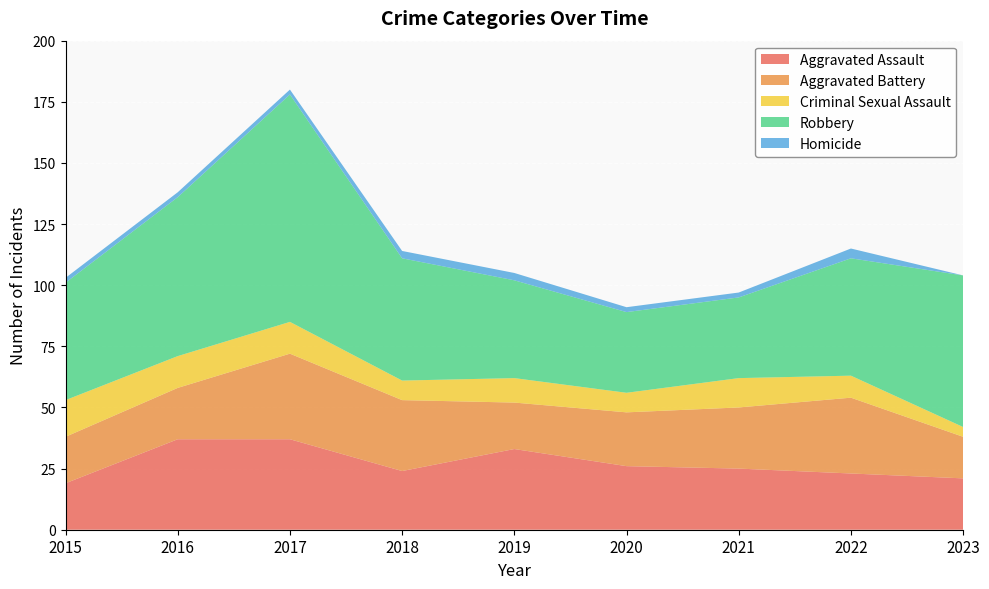

Reading left to right, list all the values displayed in this chart.

Aggravated Assault: 2015=19	2016=37	2017=37	2018=24	2019=33	2020=26	2021=25	2022=23	2023=21
Aggravated Battery: 2015=19	2016=21	2017=35	2018=29	2019=19	2020=22	2021=25	2022=31	2023=17
Criminal Sexual Assault: 2015=15	2016=13	2017=13	2018=8	2019=10	2020=8	2021=12	2022=9	2023=4
Robbery: 2015=48	2016=65	2017=93	2018=50	2019=40	2020=33	2021=33	2022=48	2023=62
Homicide: 2015=2	2016=2	2017=2	2018=3	2019=3	2020=2	2021=2	2022=4	2023=0